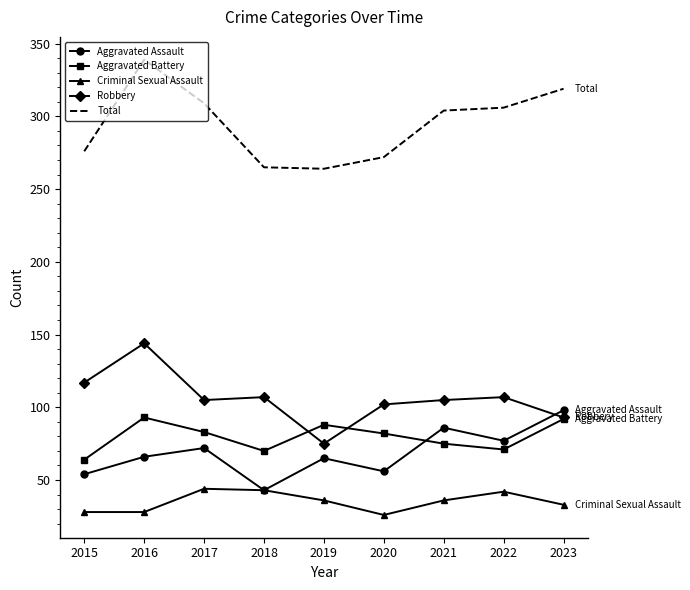

Which series changed the most between 2020 and 2022?

Total